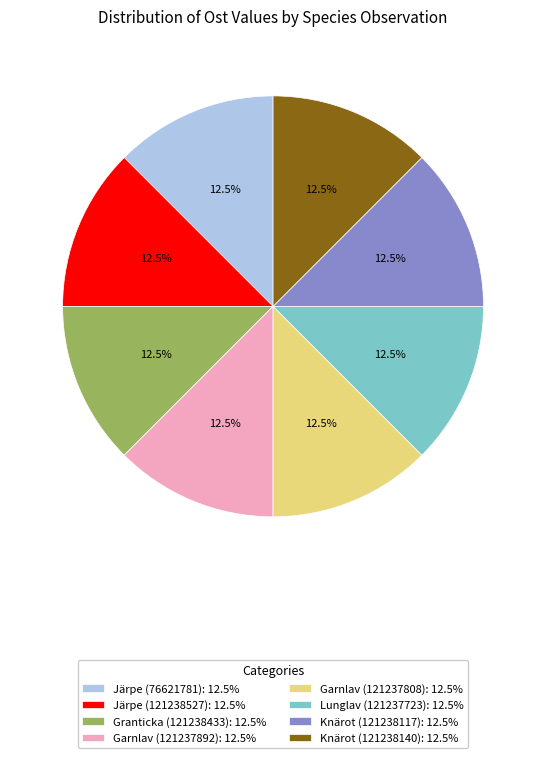

Does any single category account for the majority?

No